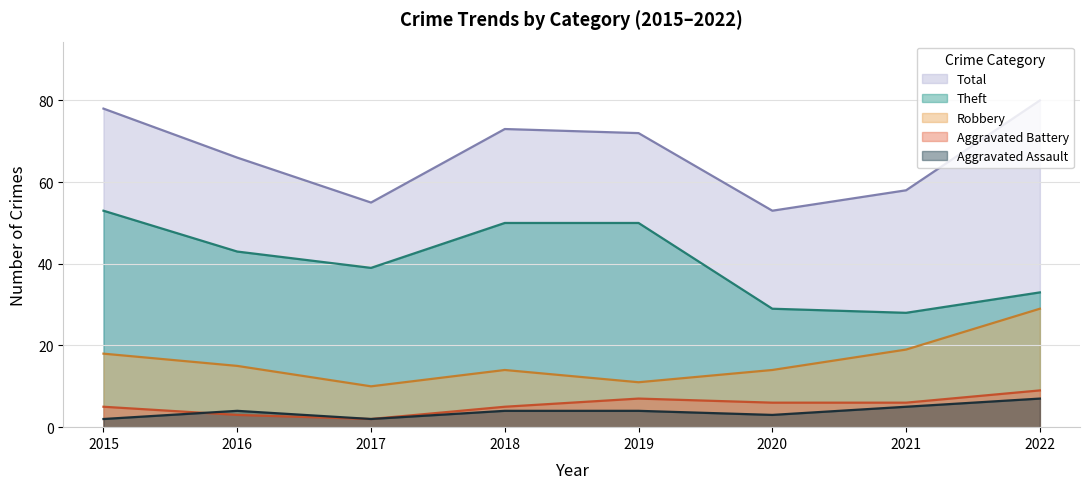

What is the average value of the Aggravated Battery series?

5